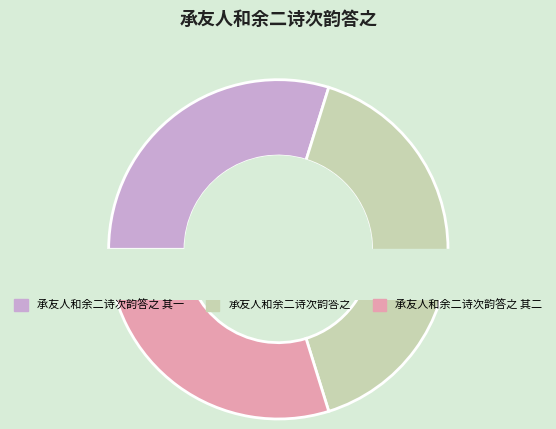

To the nearest percent, what is the average slice percentage?

33%